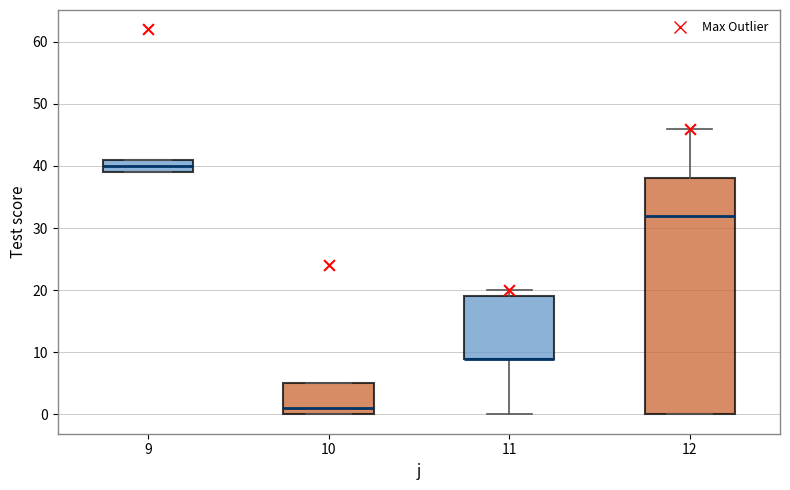

Which box is the tallest, from its lower edge to its upper edge?

12